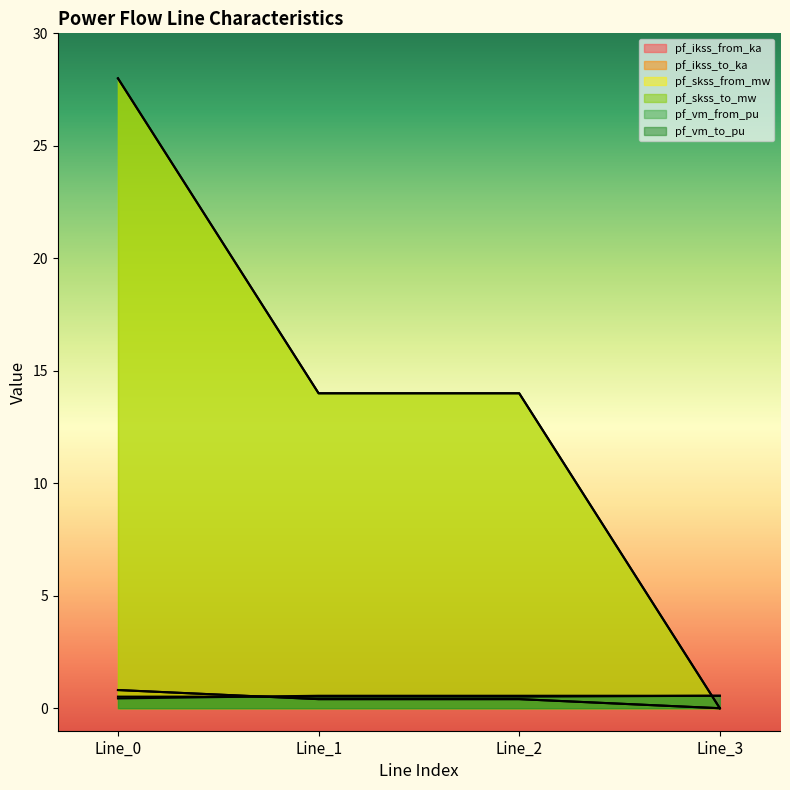

At how many categories does at least one series exceed 14?

1